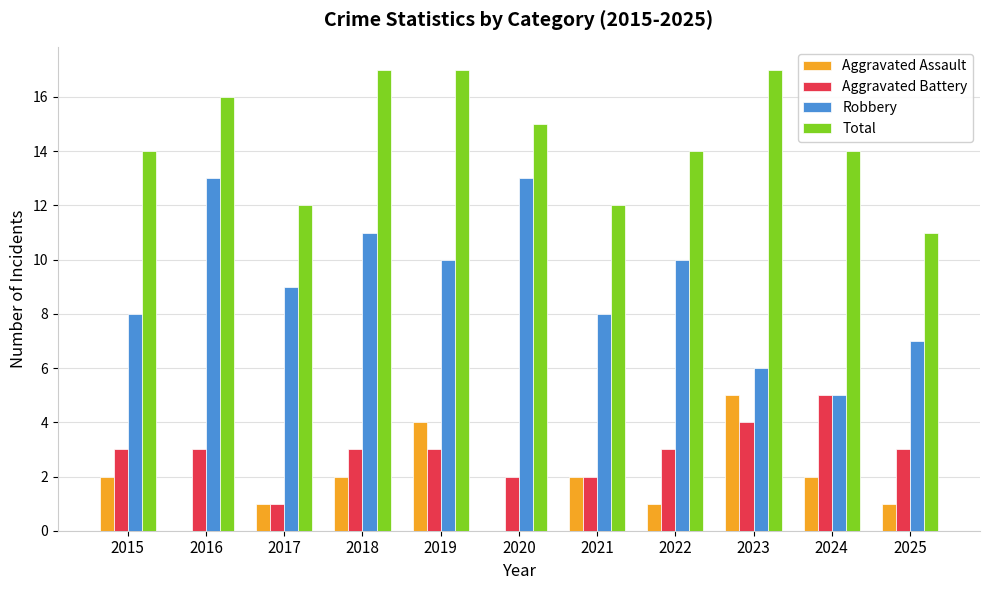

Is the value of Robbery at 2015 greater than the value of Aggravated Assault at 2024?

Yes